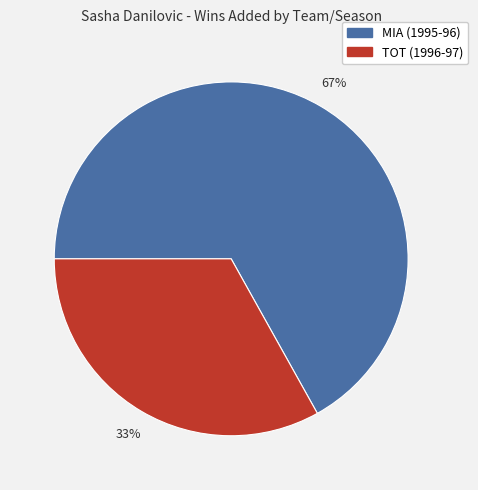

True or false: TOT (1996-97) accounts for 44% of the total.

False